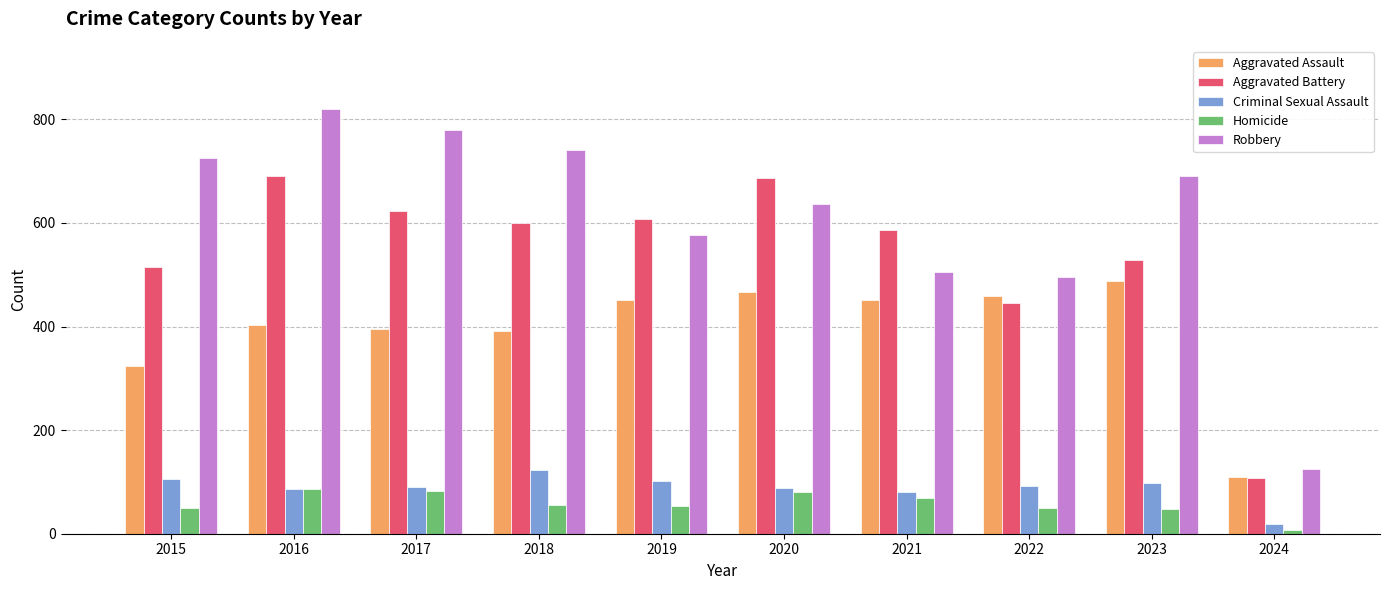

What are all the series names shown in the legend?

Aggravated Assault, Aggravated Battery, Criminal Sexual Assault, Homicide, Robbery